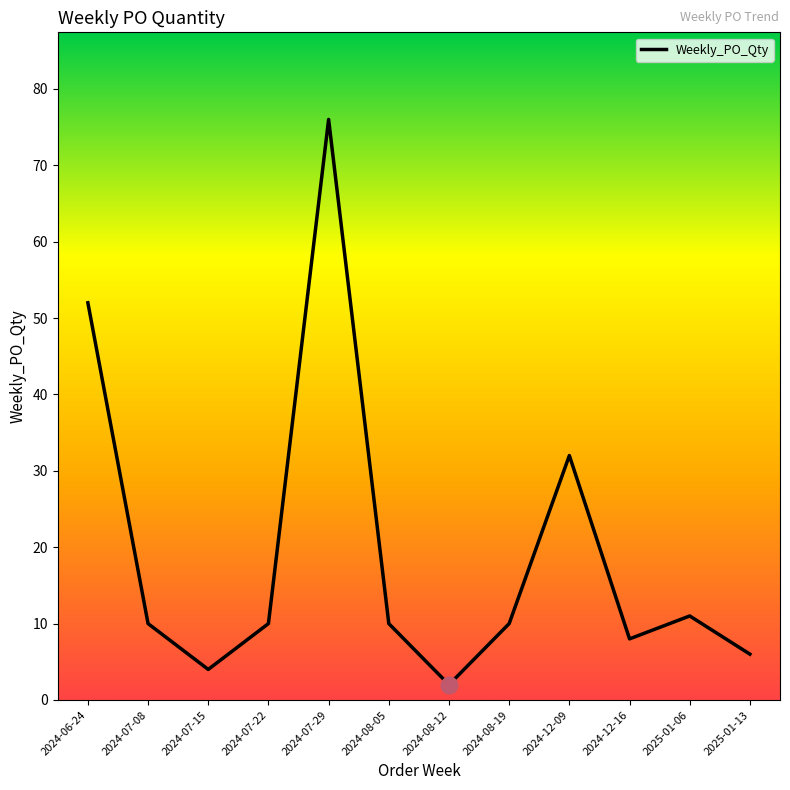

Reading left to right, what are all the values shown in this chart?

2024-06-24=52	2024-07-08=10	2024-07-15=4	2024-07-22=10	2024-07-29=76	2024-08-05=10	2024-08-12=2	2024-08-19=10	2024-12-09=32	2024-12-16=8	2025-01-06=11	2025-01-13=6